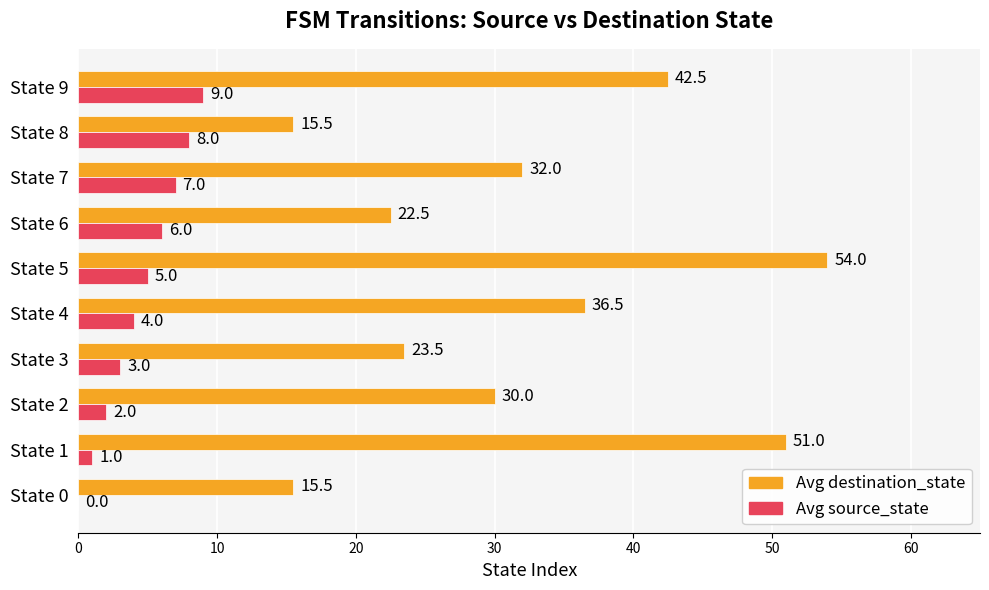

What is the approximate value of Avg source_state at State 3?

3.0